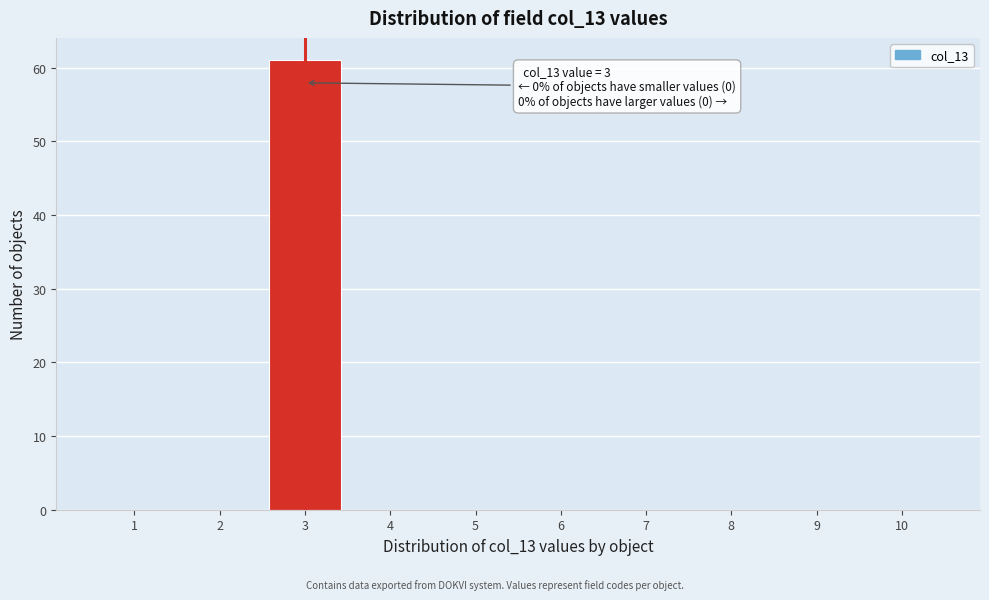

Which range on the x-axis has the tallest bar?

2.5 to 3.5